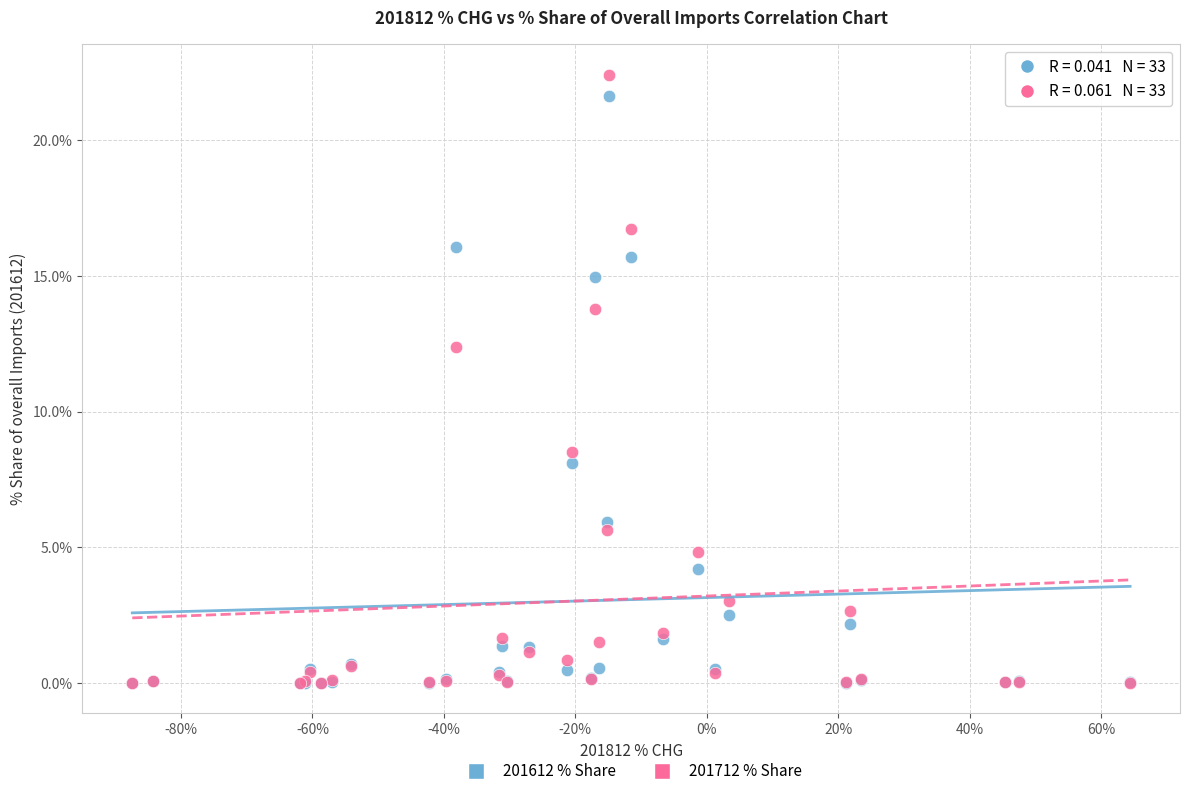

In the 201712 % Share series, what Y value is closest to 11?

12.4